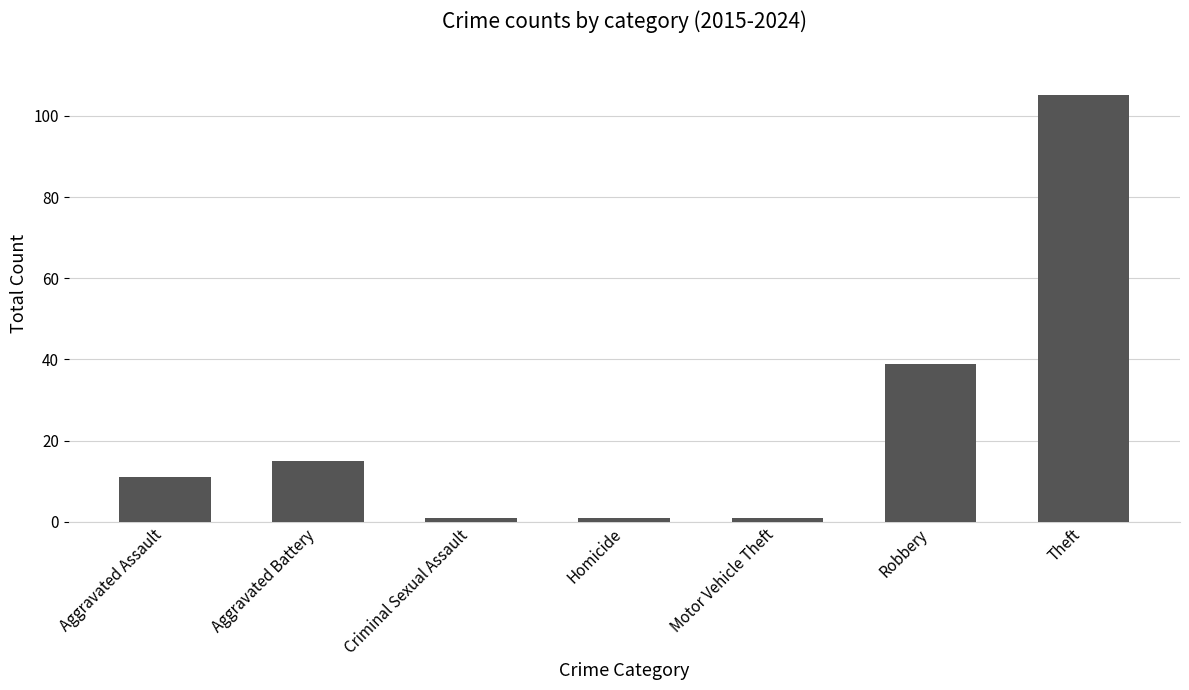

What is the sum of all values?

173